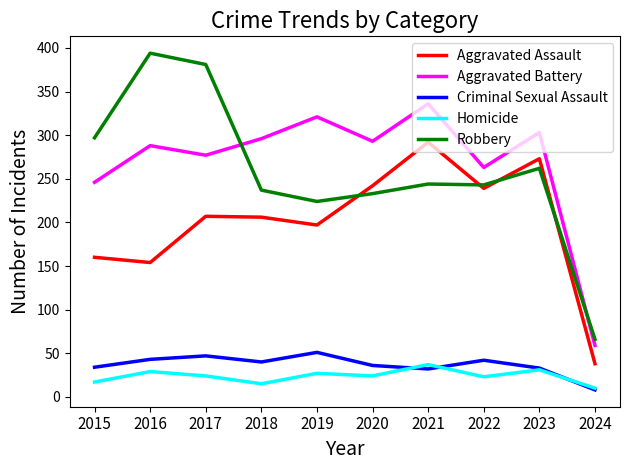

What is the lowest value of the Aggravated Assault series?

38